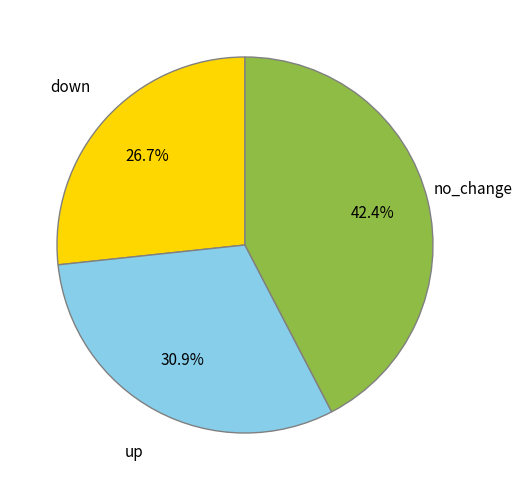

Which has a higher value, up or no_change?

no_change